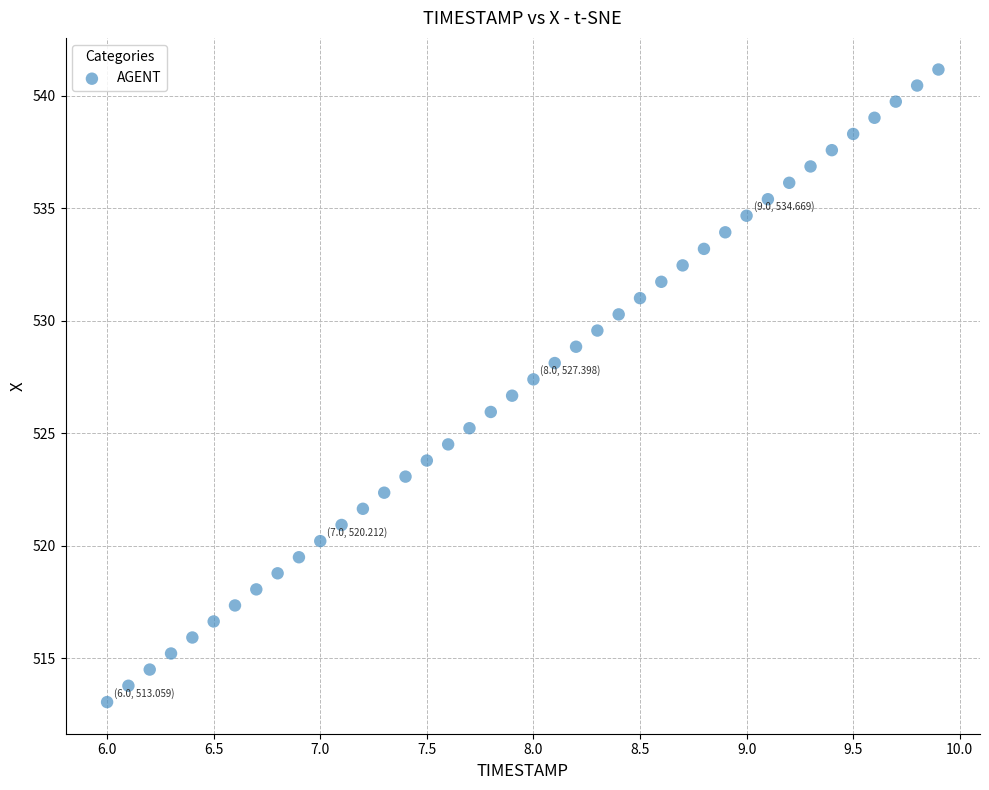

What is the range of X values (max minus min)?

3.9